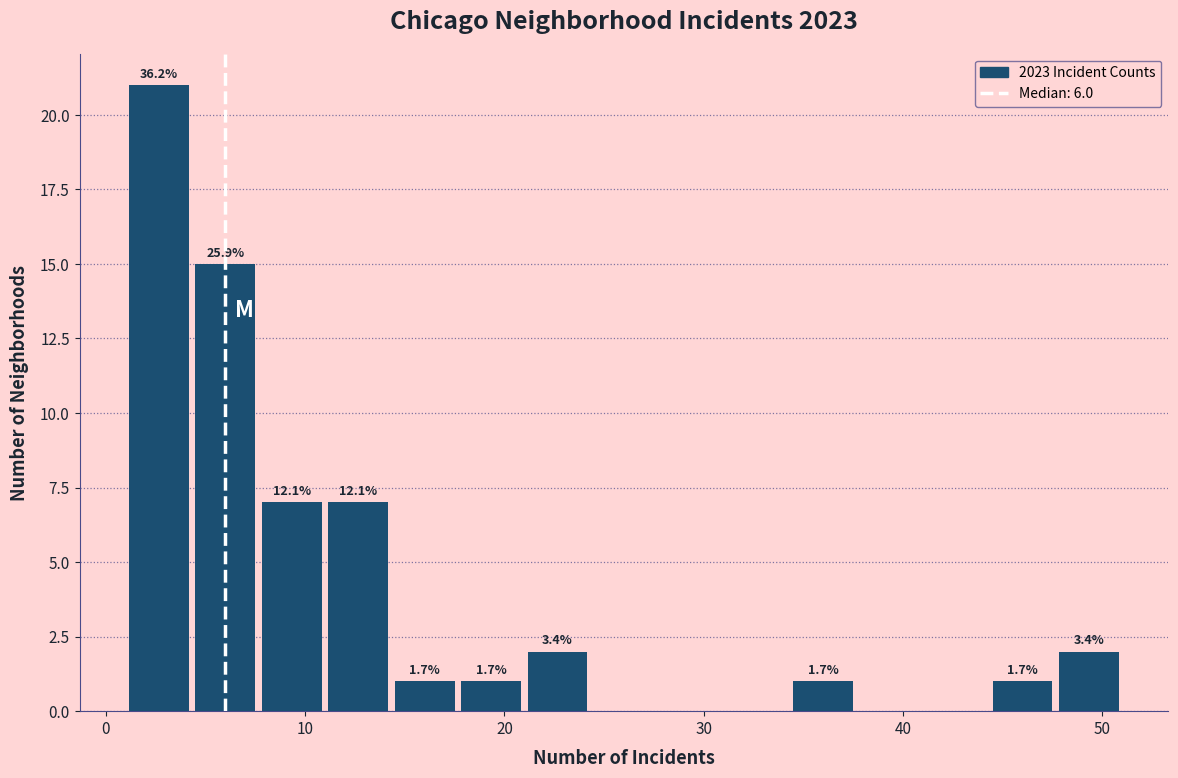

Around what value on the x-axis is the tallest bar? Give the approximate position of its centre, as read against the axis.

3